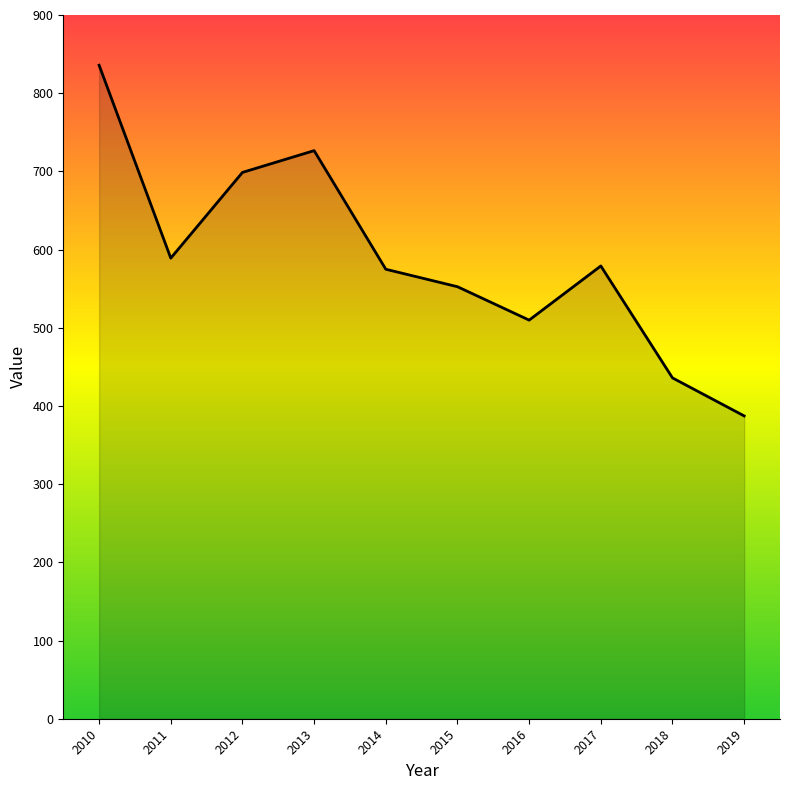

Which label corresponds to the smallest value in the chart?

2019